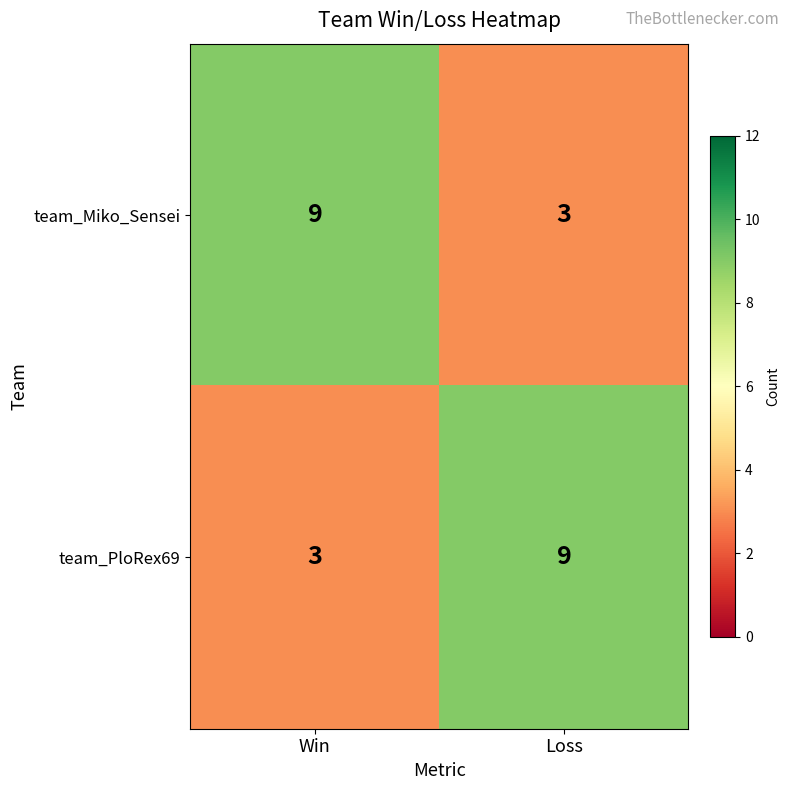

Reading left to right, transcribe all the data shown in this chart.

team_Miko_Sensei: Win=9	Loss=3
team_PloRex69: Win=3	Loss=9